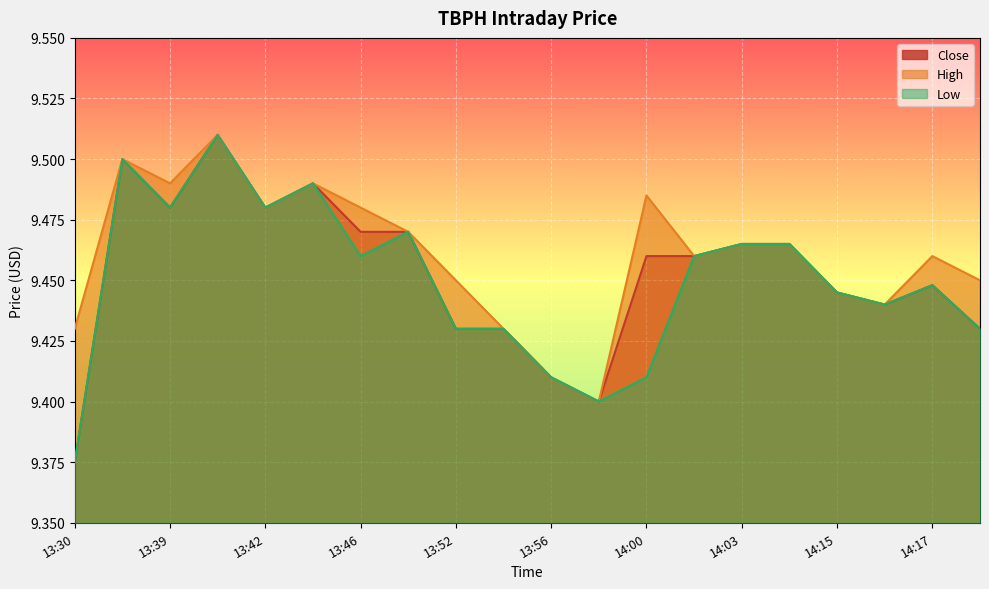

True or false: High has more than 0 points higher than both neighbors.

True